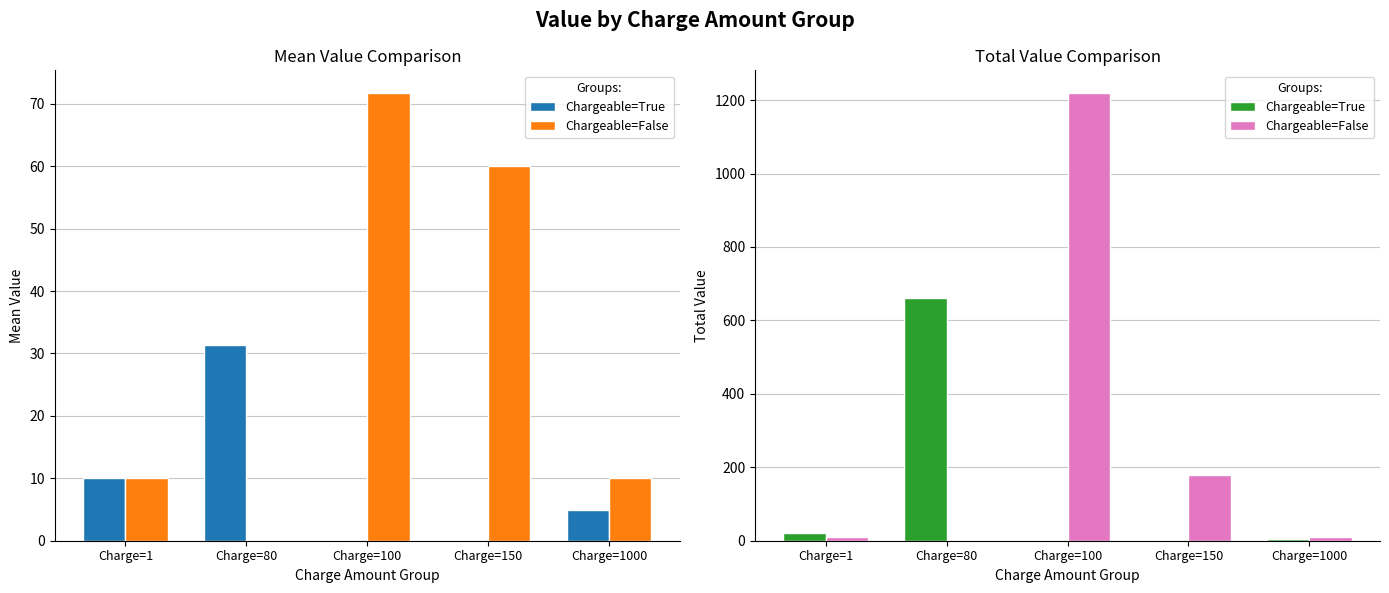

How many data points in Chargeable=False are above 10?

2